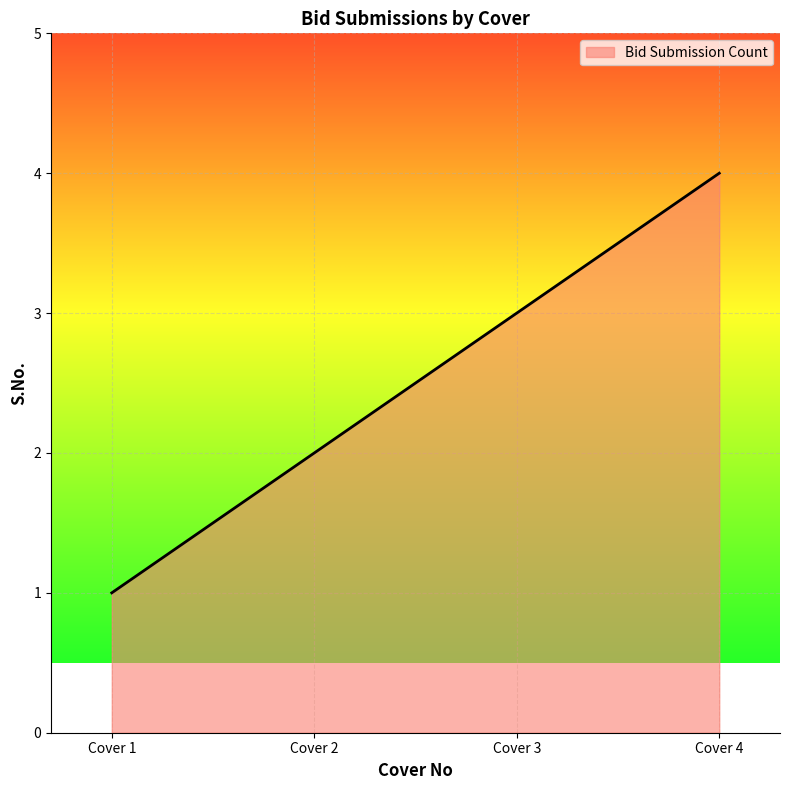

List the labels in order of value, largest first.

Cover 4, Cover 3, Cover 2, Cover 1